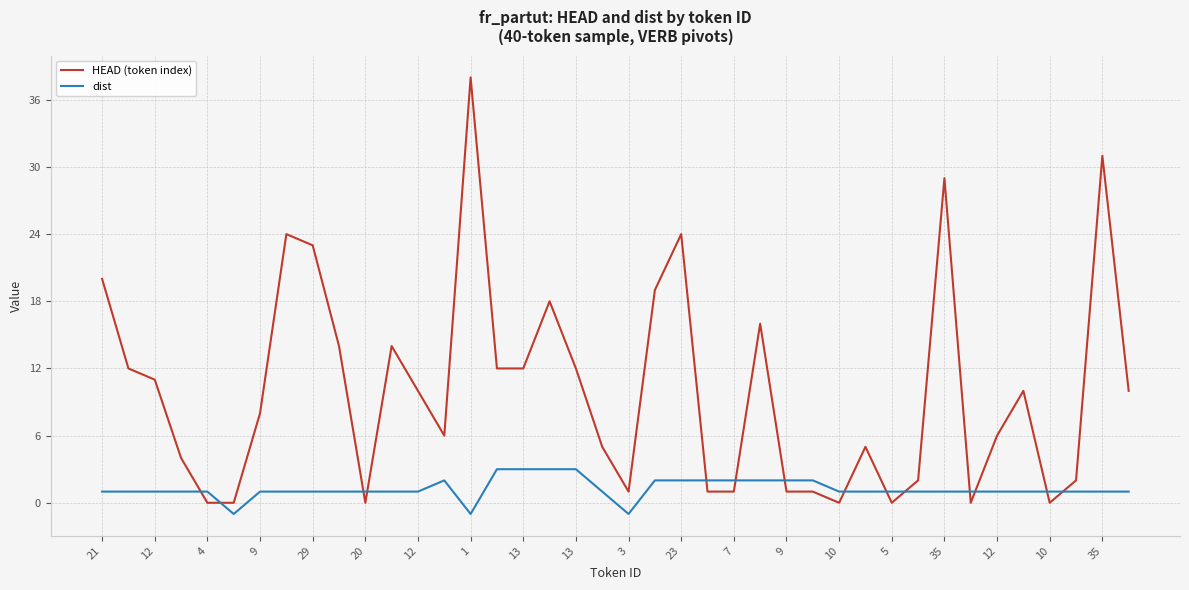

Which series has the widest spread of values?

HEAD (token index)